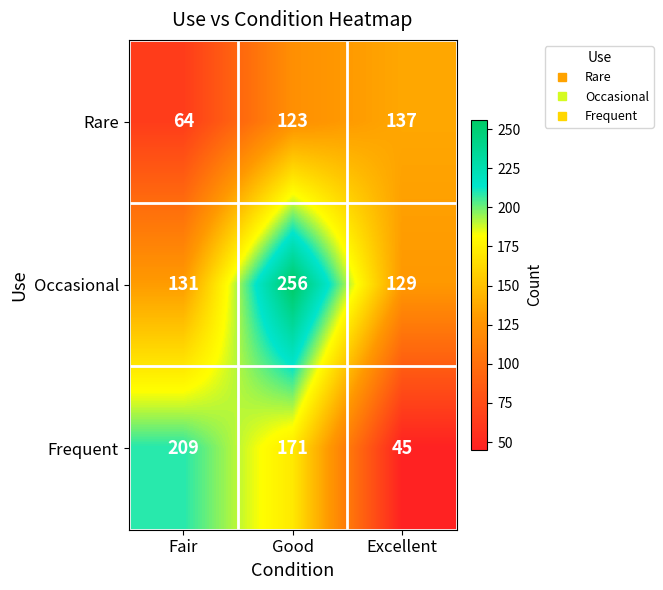

True or false: Frequent has a value of 209 at Fair.

True